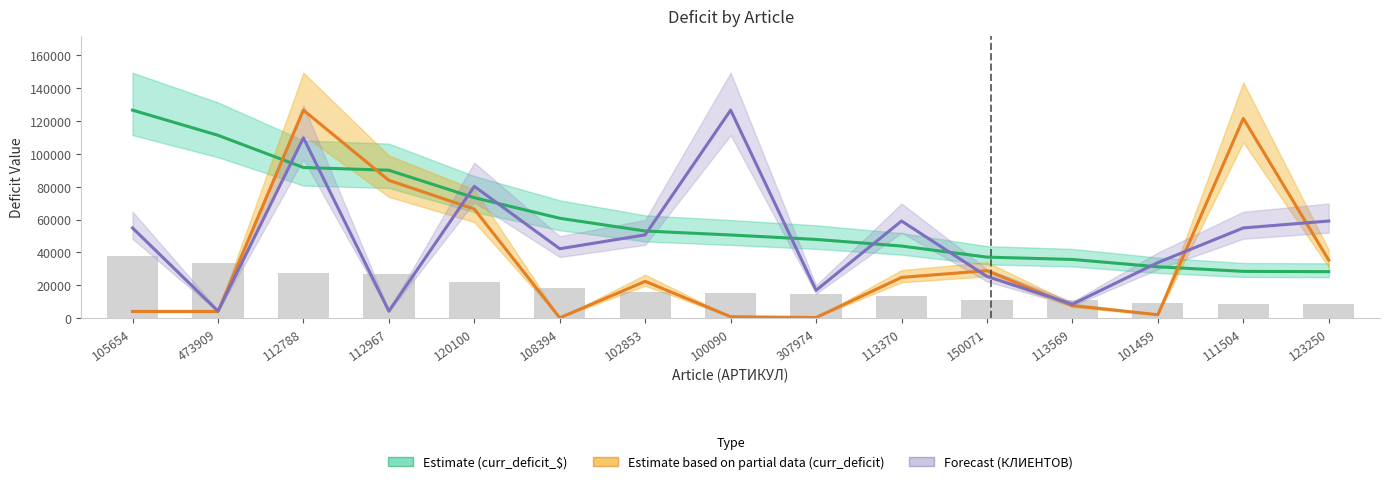

Is it true that Estimate based on partial data (curr_deficit) equals 126599.2 at 112788?

True